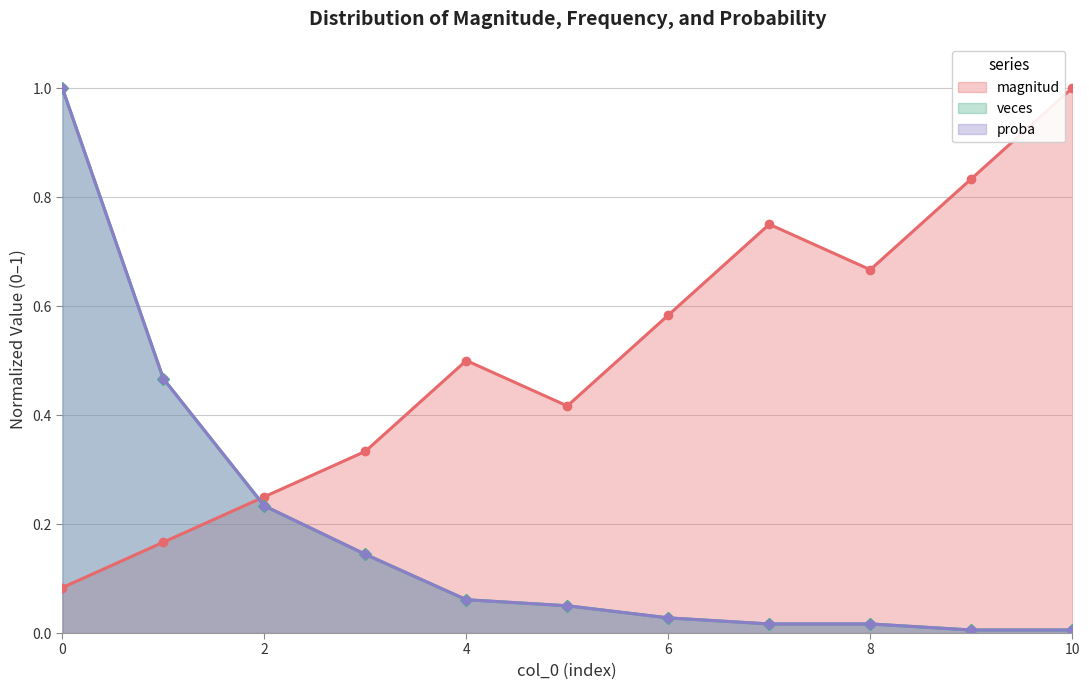

Which series has the largest range (max minus min)?

veces